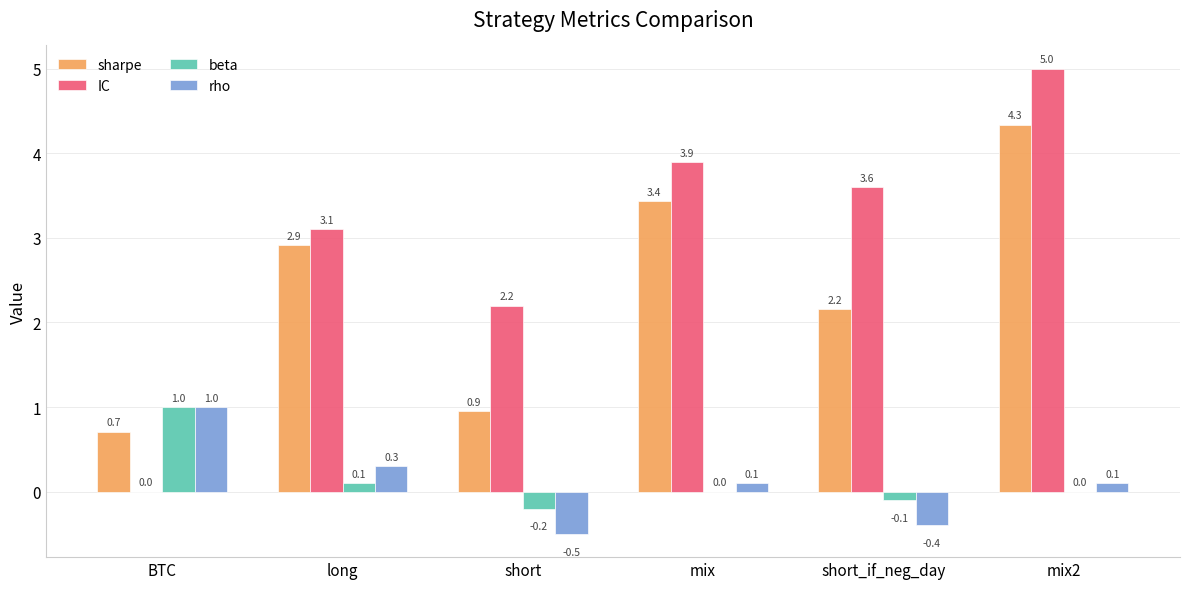

Are the bars horizontal?

No